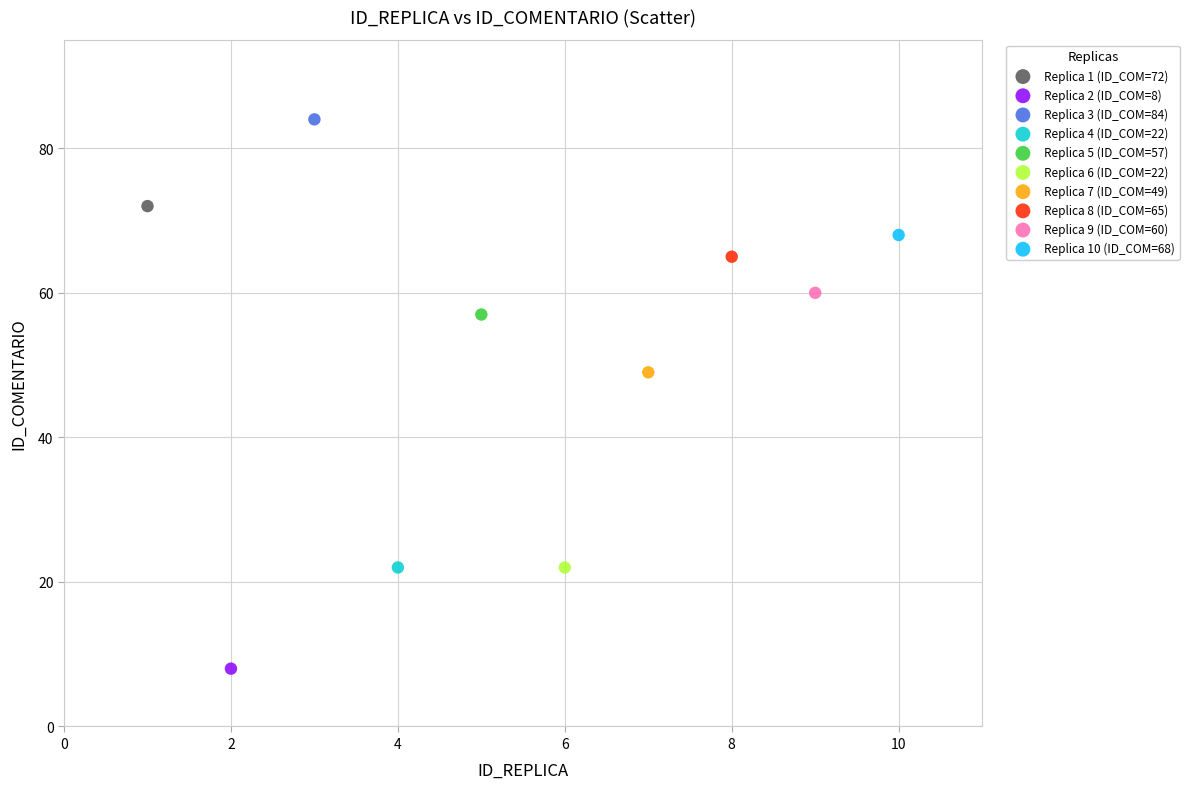

What are all the series names shown in the legend?

Replica 1 (ID_COM=72), Replica 2 (ID_COM=8), Replica 3 (ID_COM=84), Replica 4 (ID_COM=22), Replica 5 (ID_COM=57), Replica 6 (ID_COM=22), Replica 7 (ID_COM=49), Replica 8 (ID_COM=65), Replica 9 (ID_COM=60), Replica 10 (ID_COM=68)